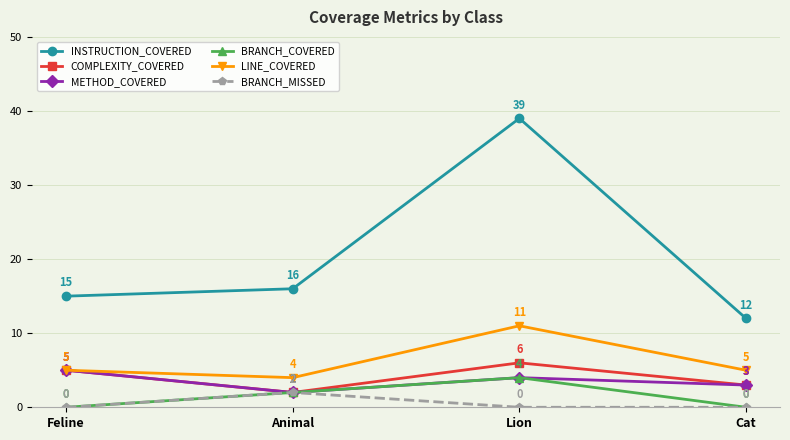

What are all the series names shown in the legend?

INSTRUCTION_COVERED, COMPLEXITY_COVERED, METHOD_COVERED, BRANCH_COVERED, LINE_COVERED, BRANCH_MISSED